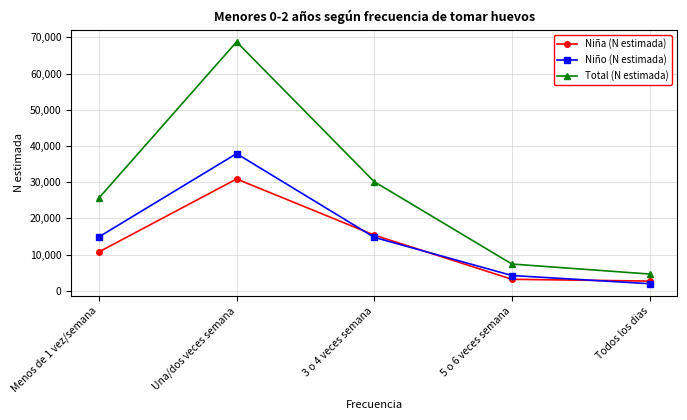

Which label corresponds to the smallest value in the chart?

Todos los dias